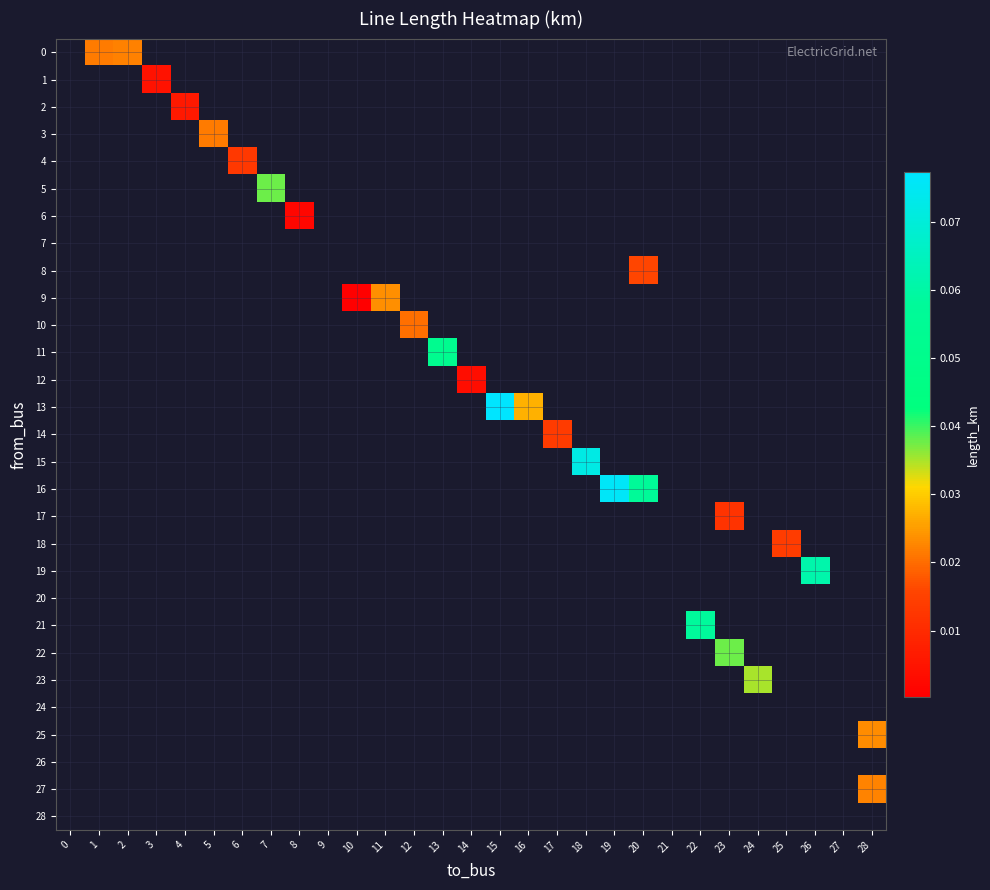

Which label corresponds to the largest value in the chart?

15